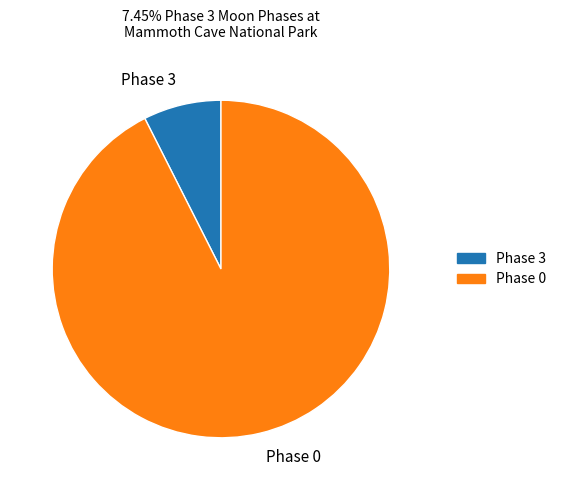

Does any single category account for the majority?

Yes